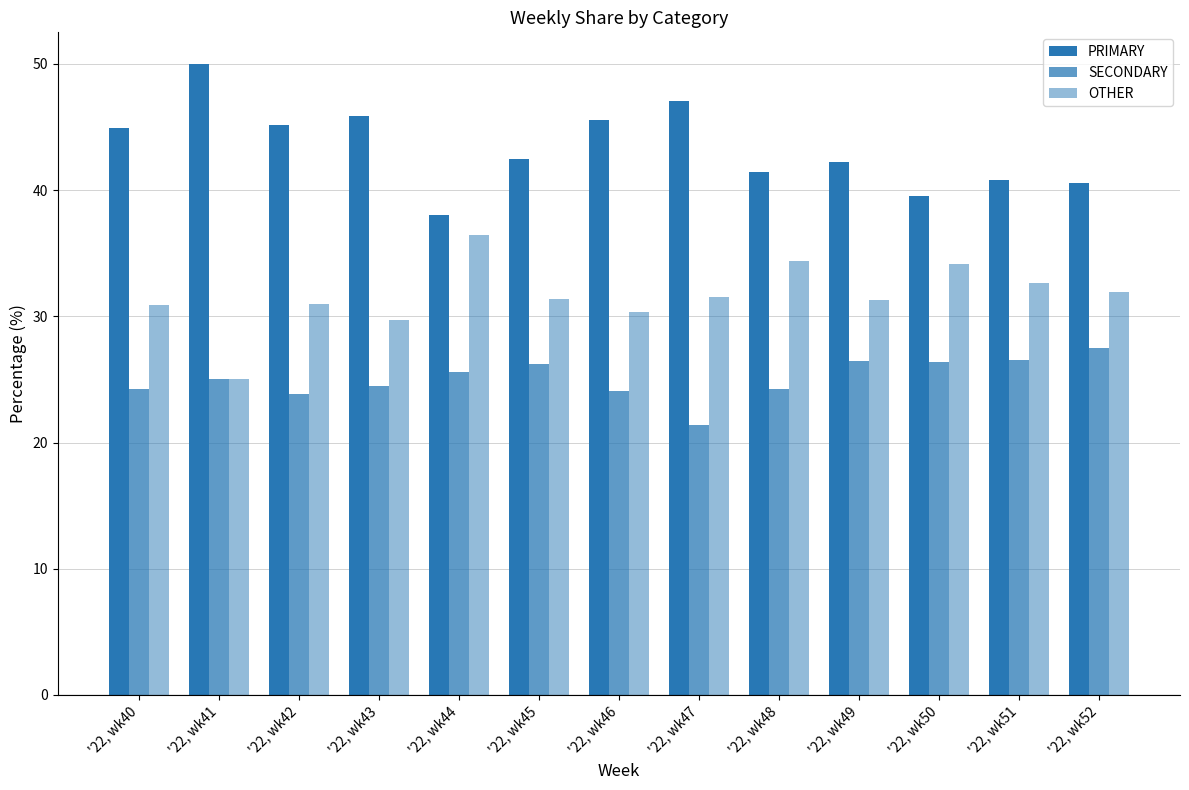

Rank the series by their maximum value, from highest to lowest.

PRIMARY, OTHER, SECONDARY